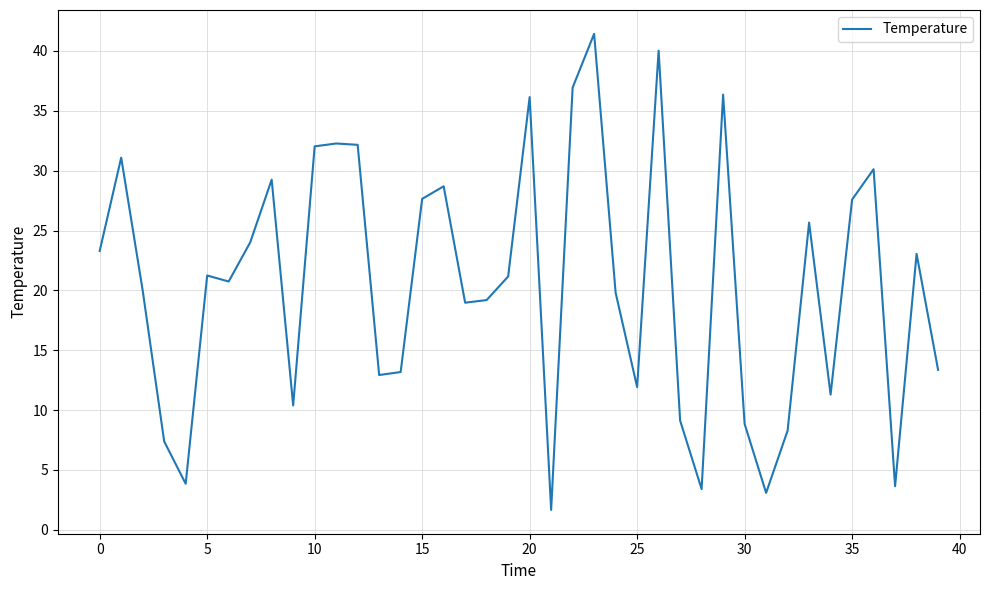

What is the greatest value displayed?

41.4